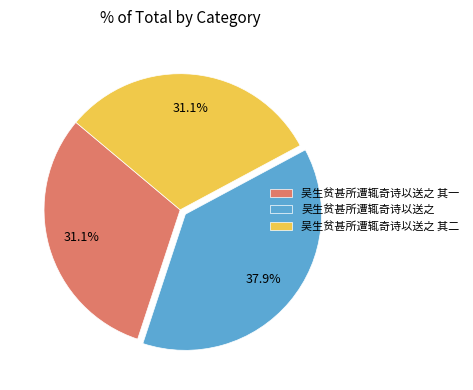

Does 吴生贫甚所遭辄奇诗以送之 其一 account for over 50% of the chart?

No